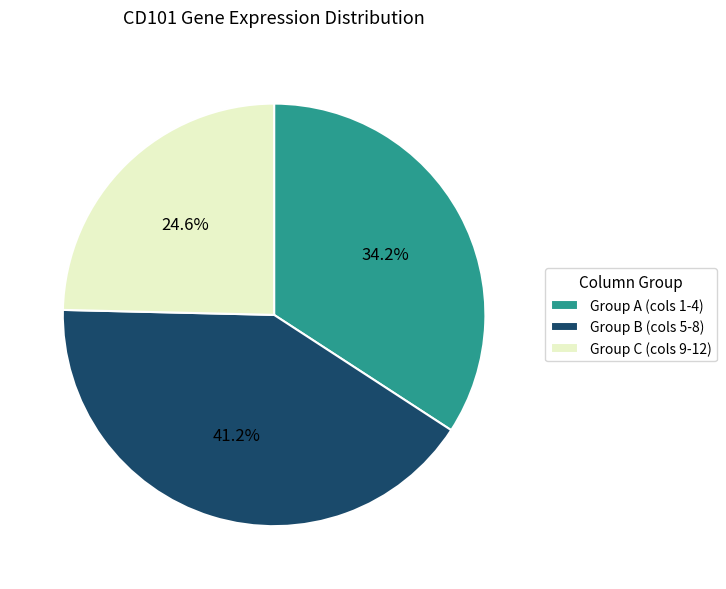

Combined, what portion of the pie is Group C (cols 9-12) and Group A (cols 1-4)?

58.8%